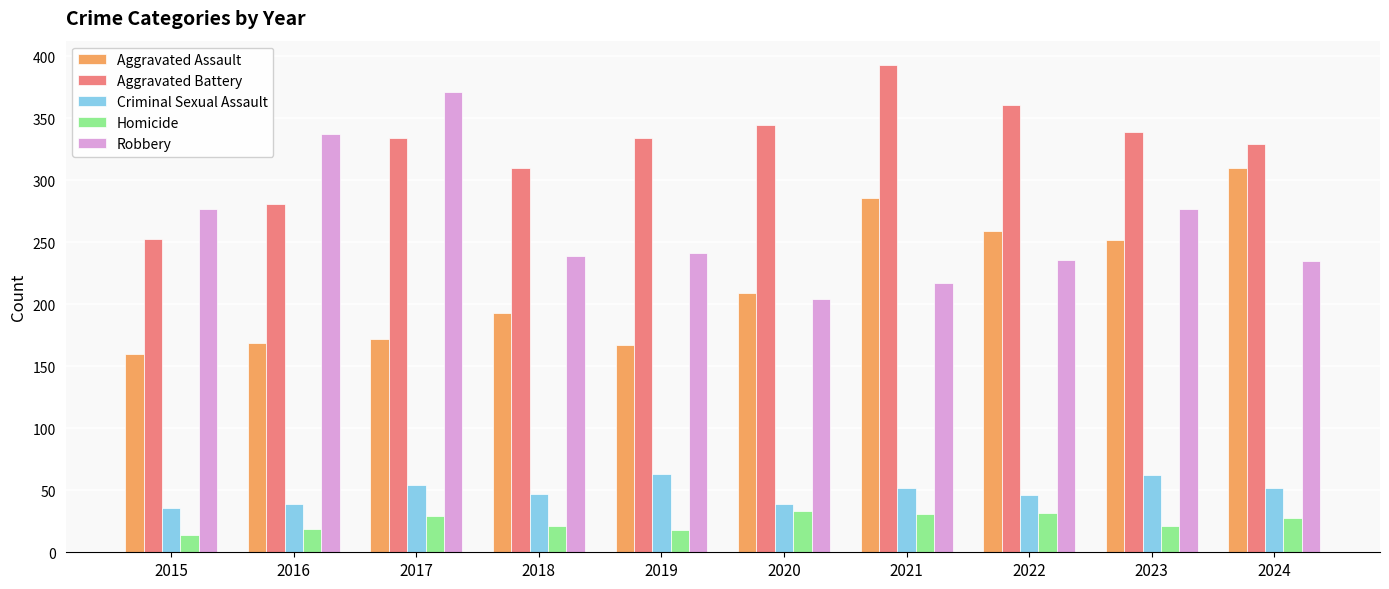

Which category has the lowest value in the Aggravated Battery series?

2015